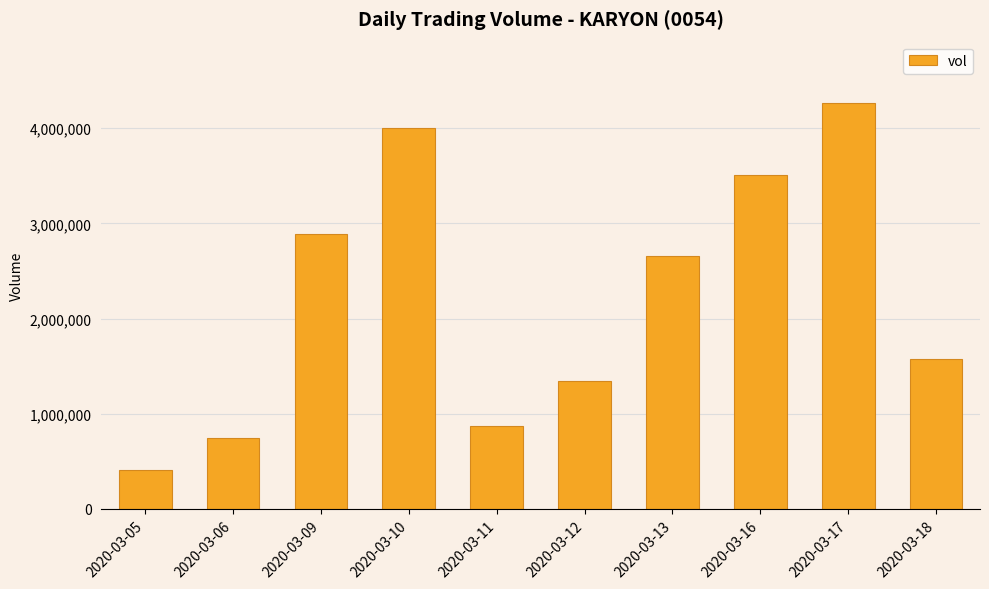

Reading left to right, what are all the values shown in this chart?

406700	747400	2886700	4002800	873600	1341200	2652600	3512900	4269600	1573200